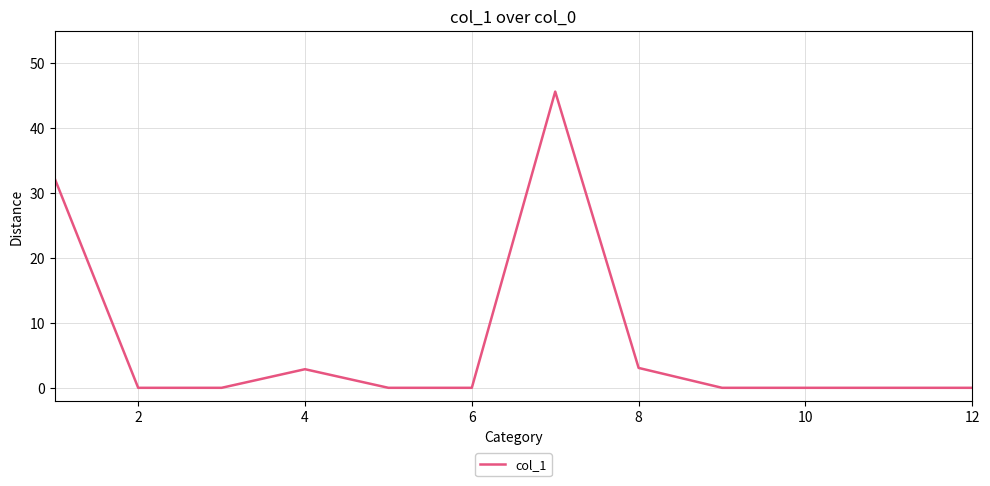

What is the greatest value displayed?

45.6